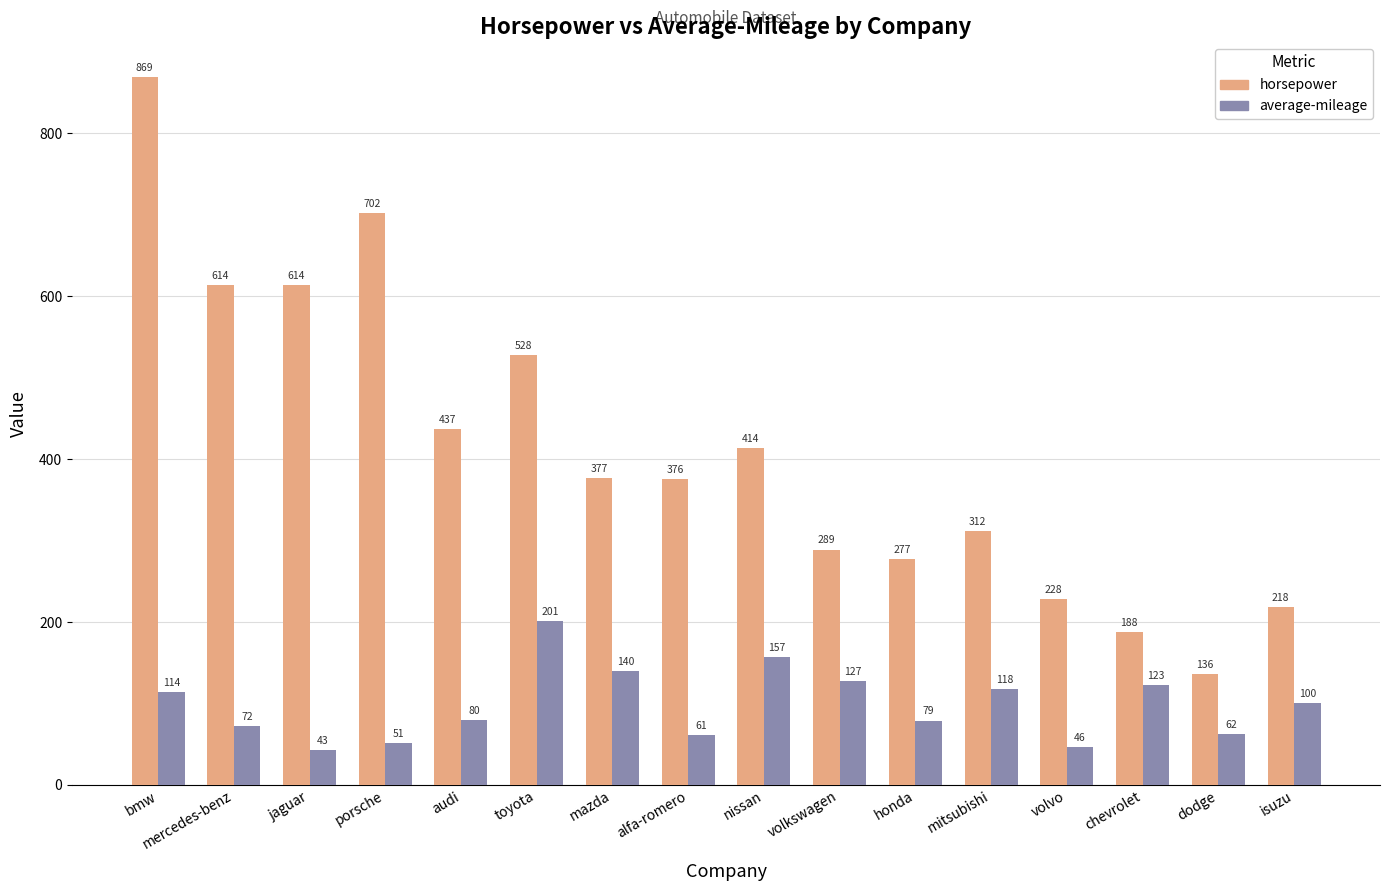

What is the sum of all average-mileage values?

1574